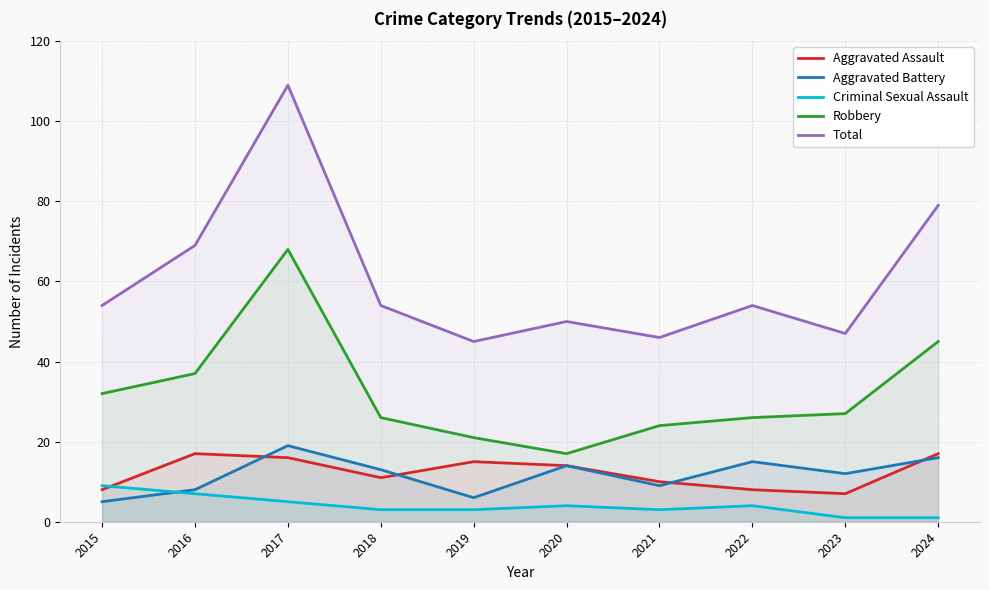

What is the difference between the Criminal Sexual Assault values at 2022 and 2015?

5